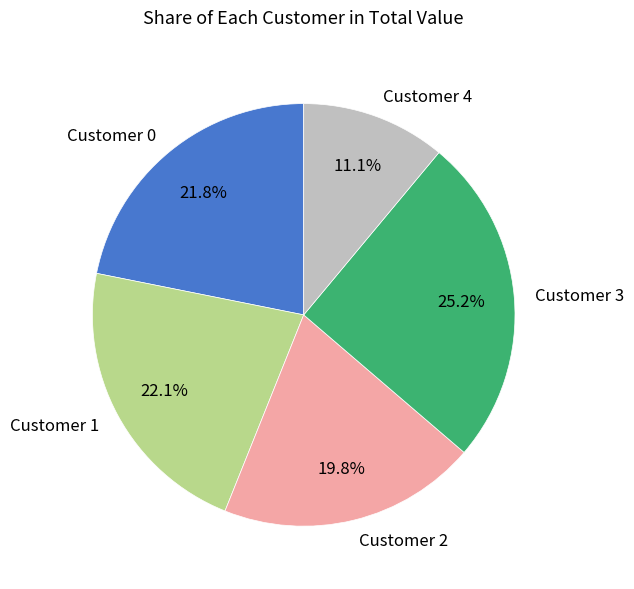

Does Customer 3 account for over 50% of the chart?

No